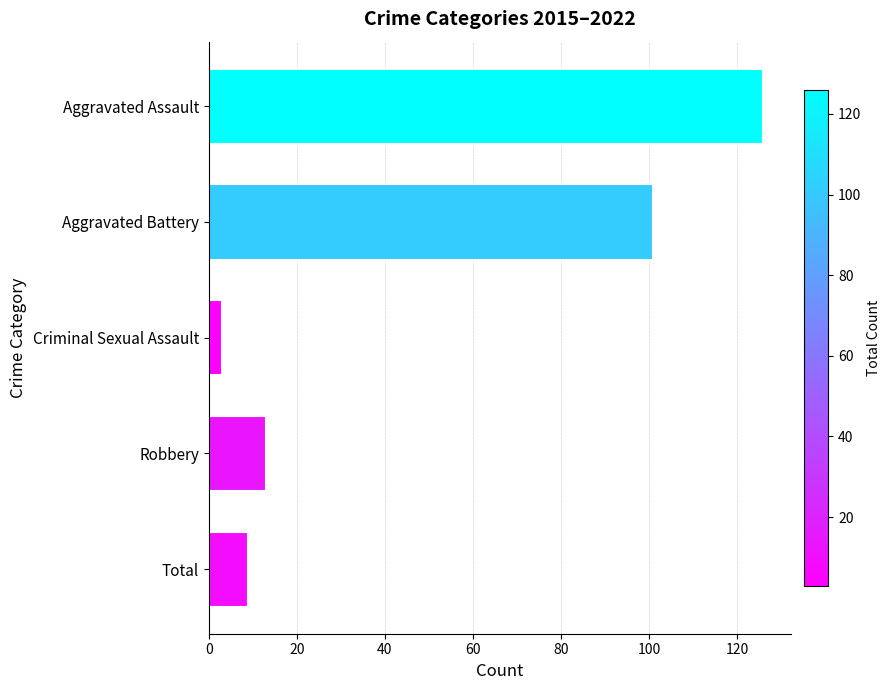

How many bars are there in total?

5